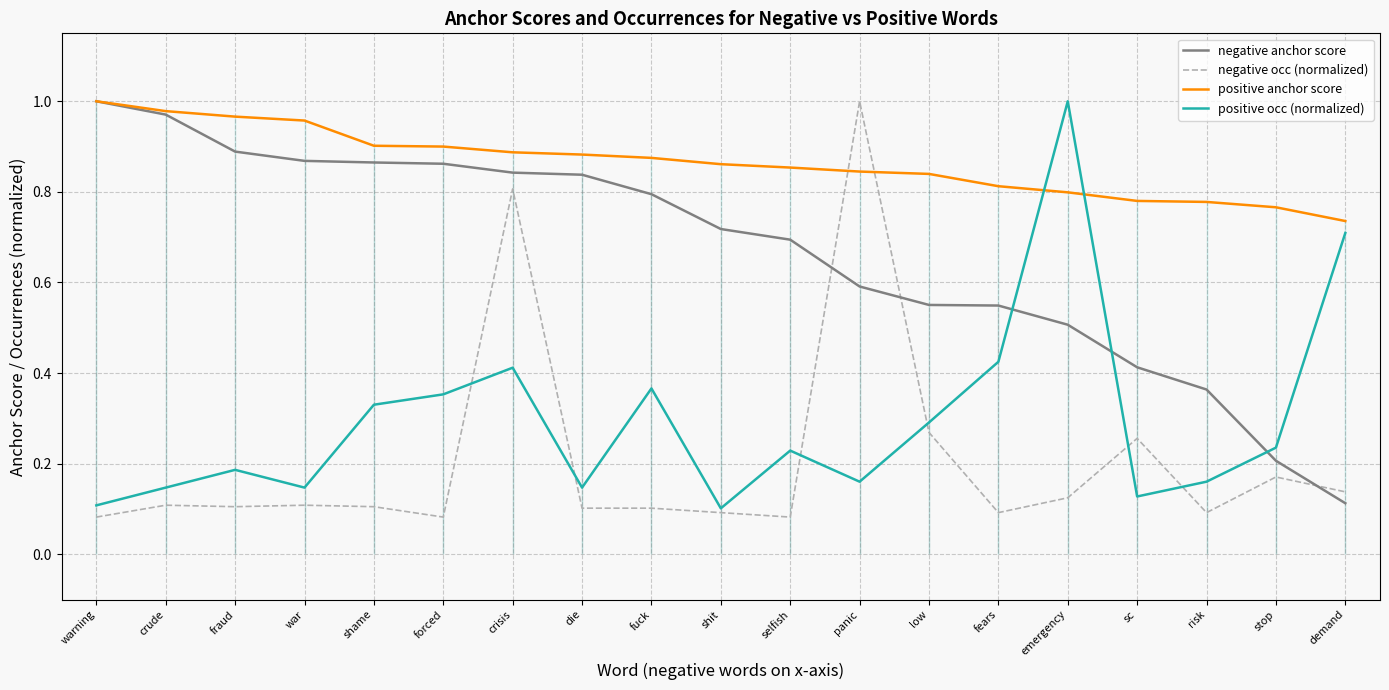

The value of negative anchor score at die is 0.8. True or false?

True